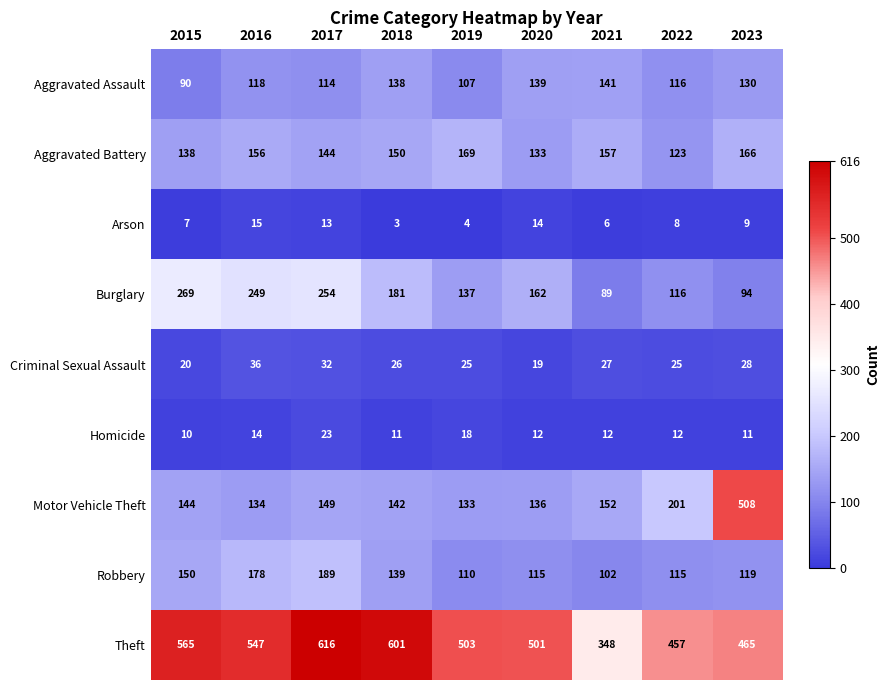

True or false: Aggravated Battery has a value of 67 at 2020.

False